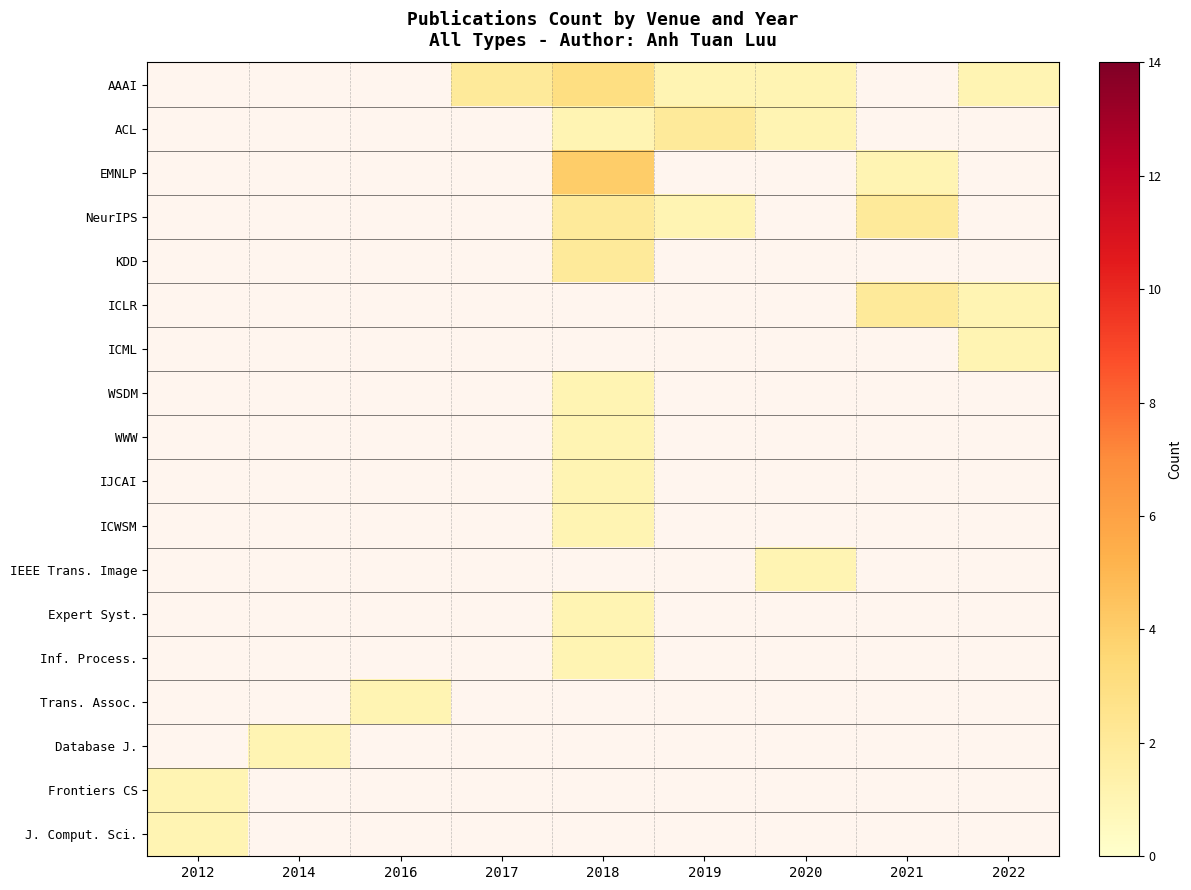

Count the number of categories in the chart.

9